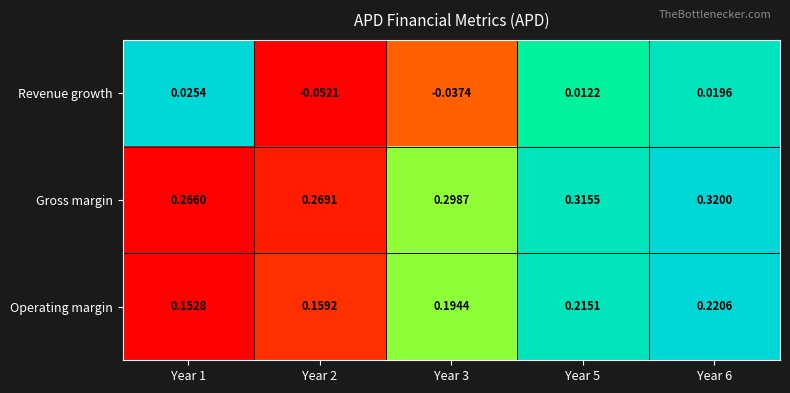

Which series has the largest total across all categories?

Gross margin